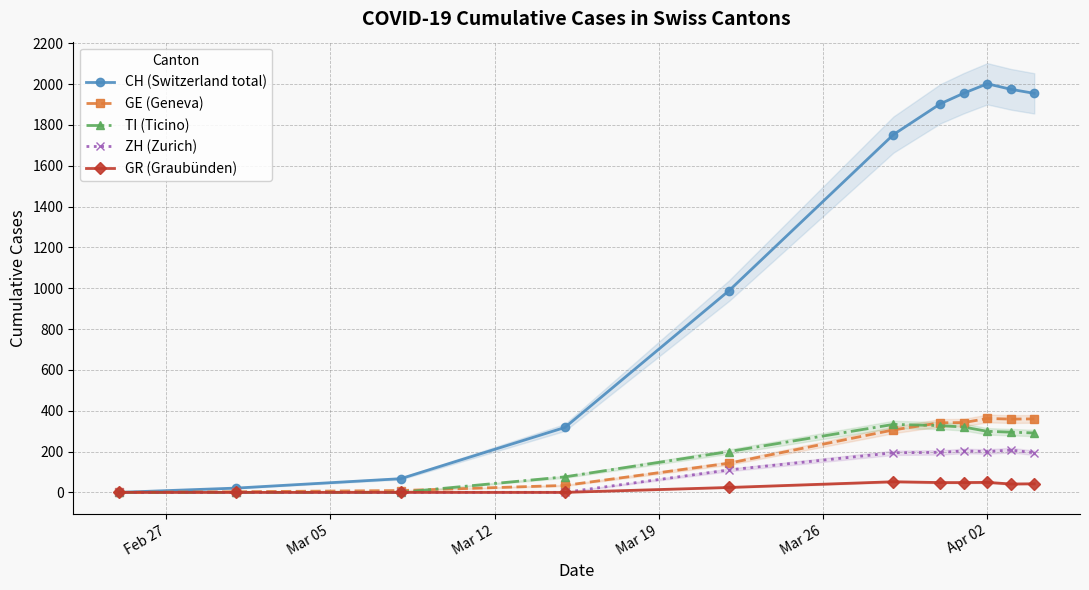

True or false: ZH (Zurich) has more than 0 interior local peaks.

True